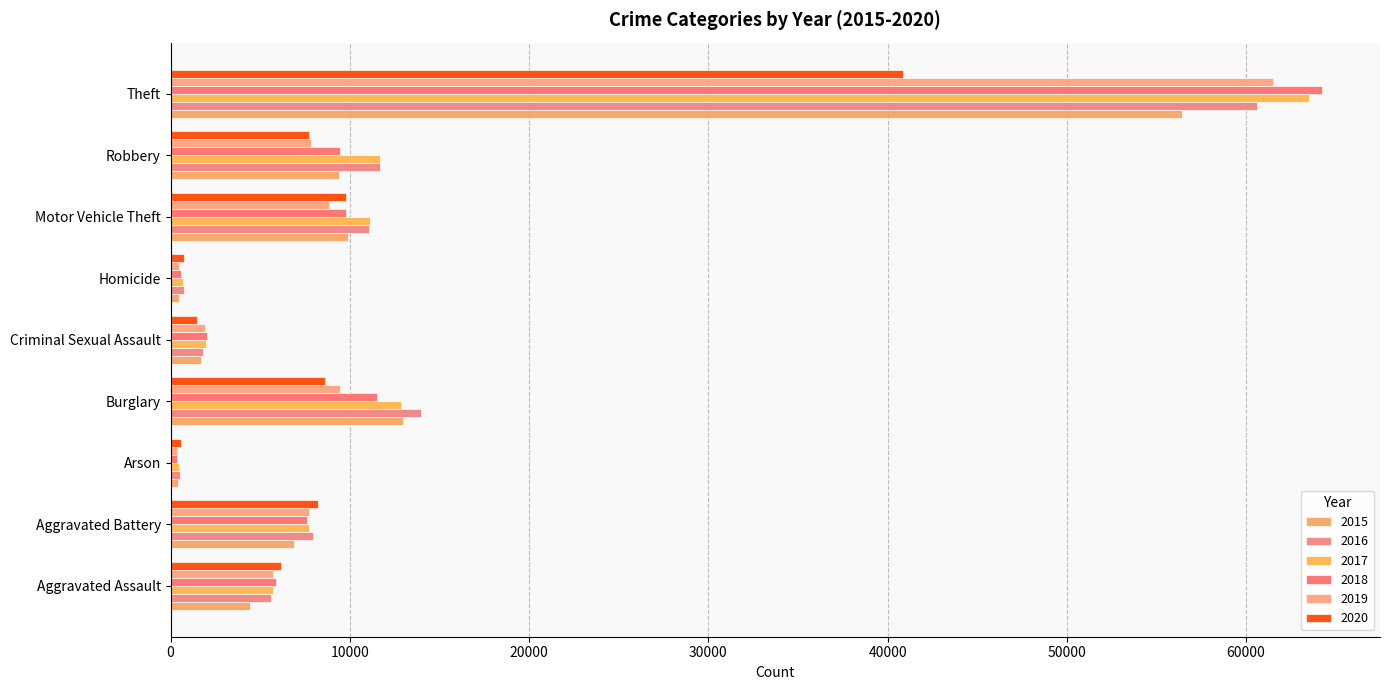

What is the total value across all series at Theft?

347156